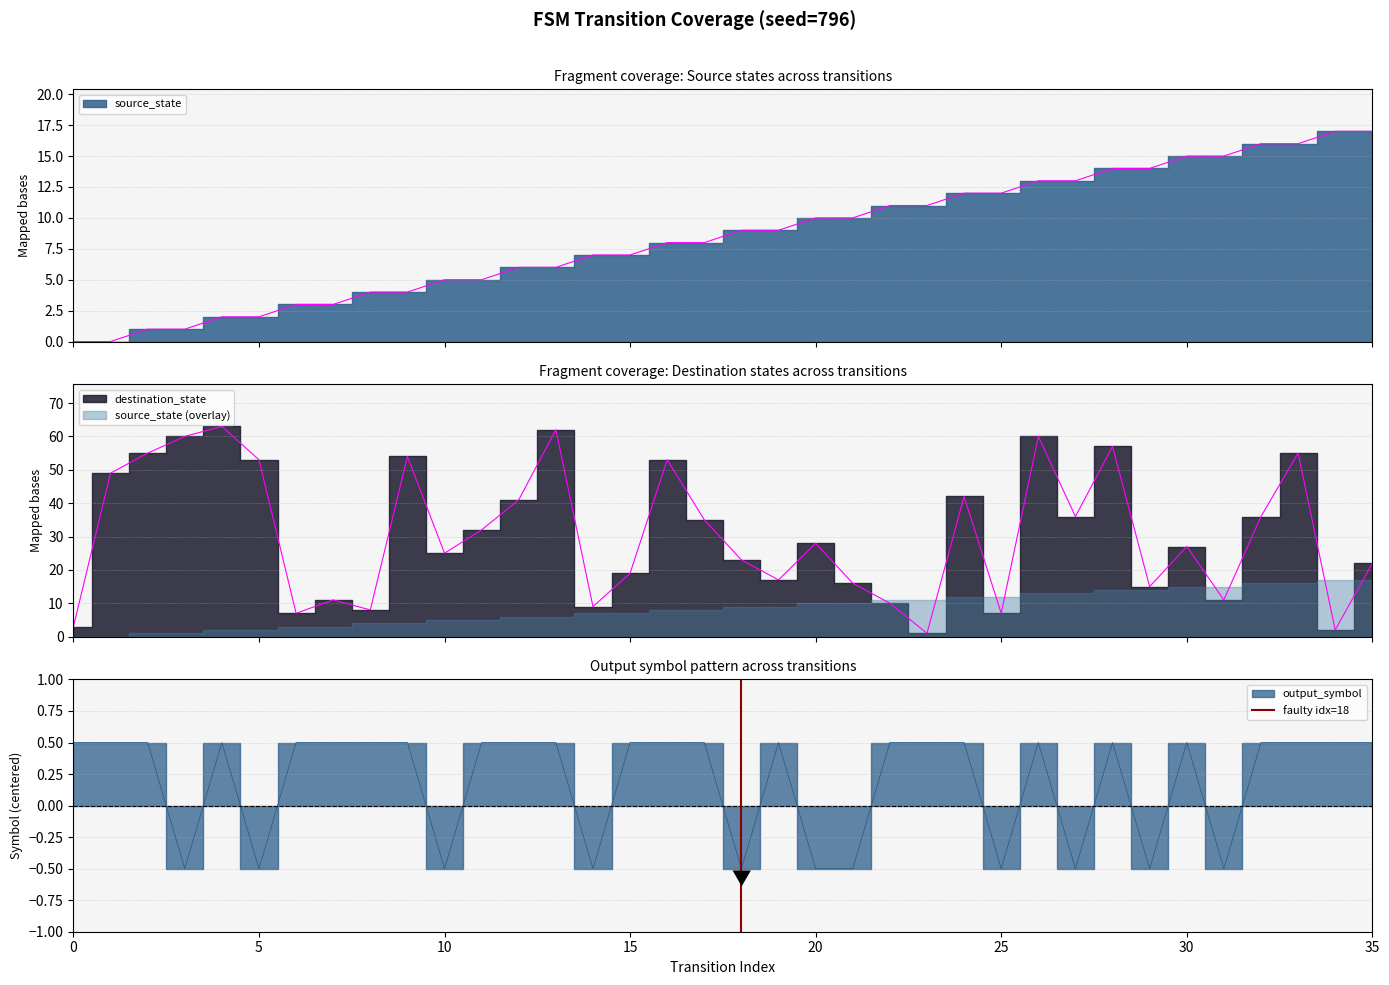

Count the values in the range 0 to 1.

2